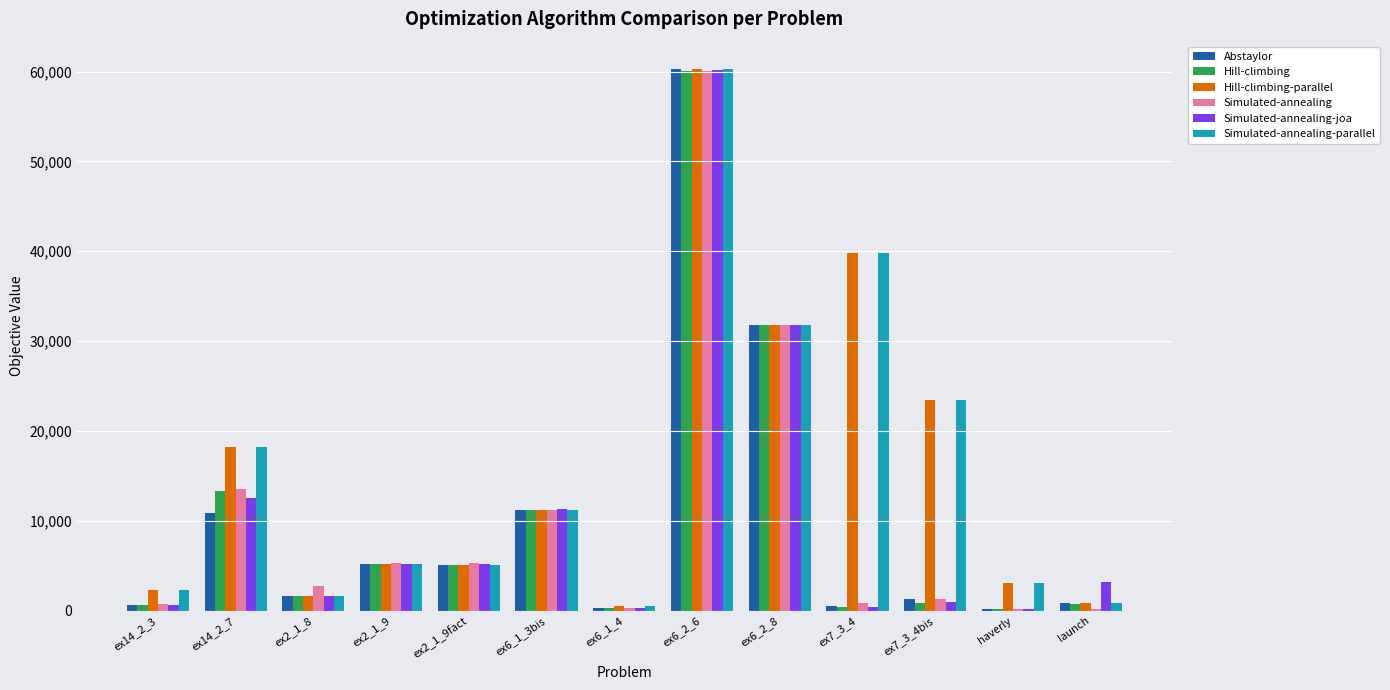

Where is Simulated-annealing-parallel nearest to the value 30397?

ex6_2_8